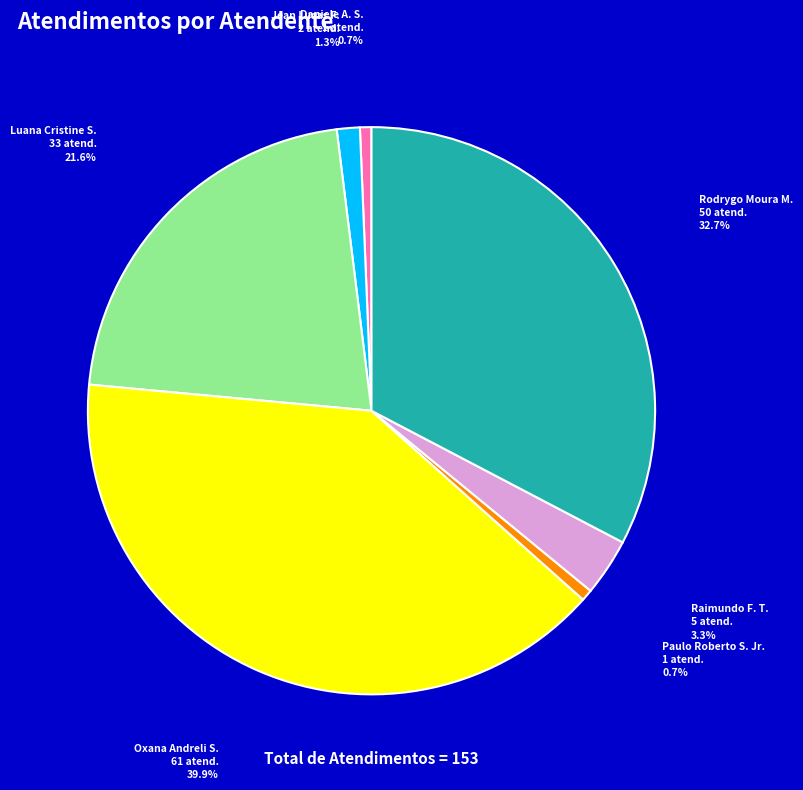

Is the sum of Rodrygo Moura M. and Oxana Andreli S. greater than half?

Yes